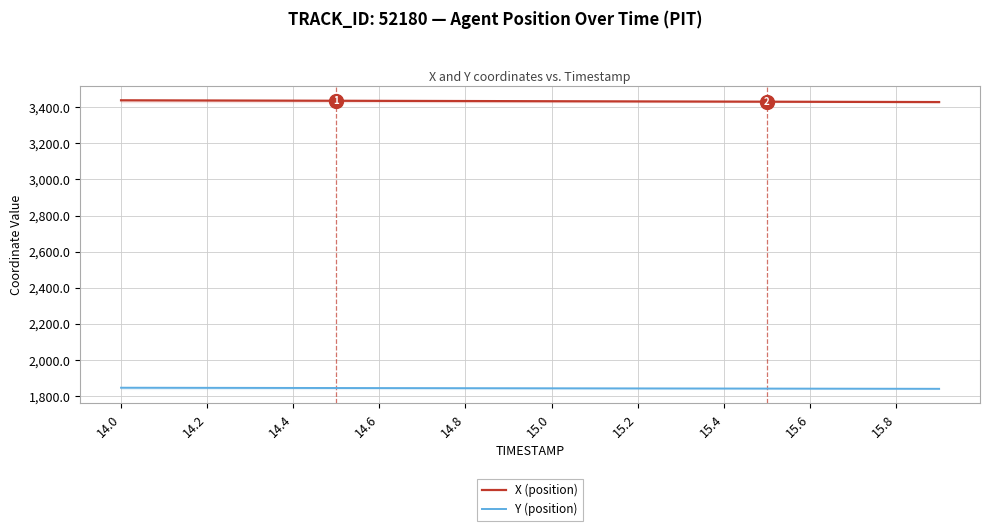

What is the highest value of the X (position) series?

3437.9